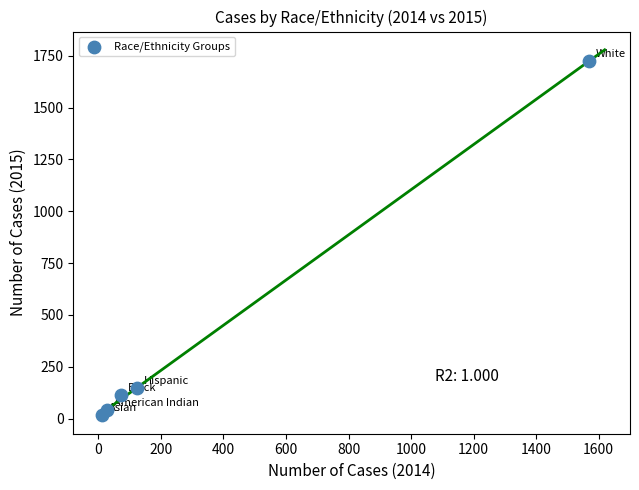

What is the range of Y values (max minus min)?

1708